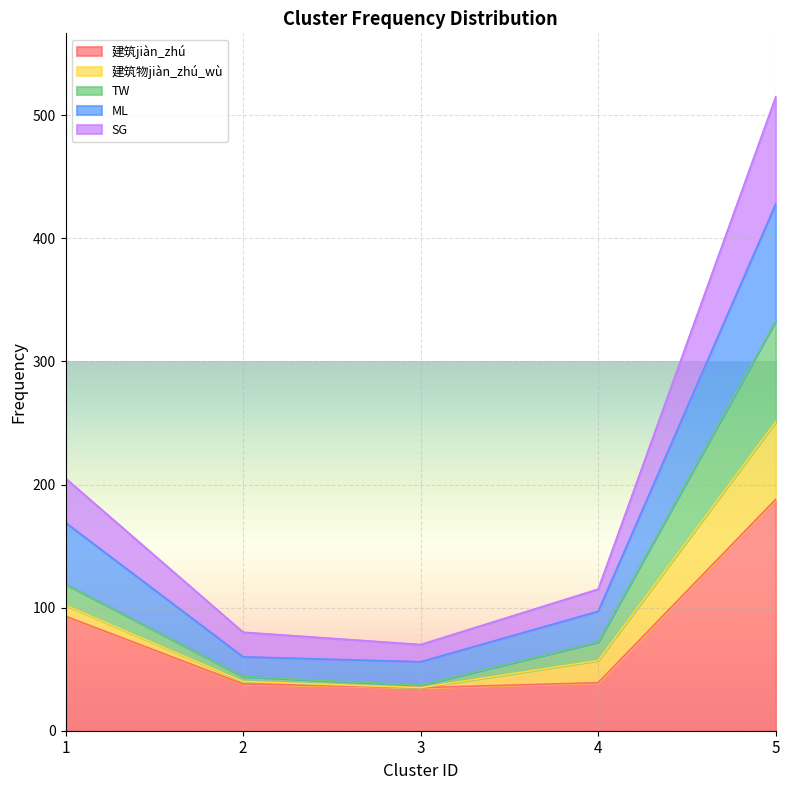

What is the difference between the second highest and minimum values in the 建筑jiàn_zhú series?

58